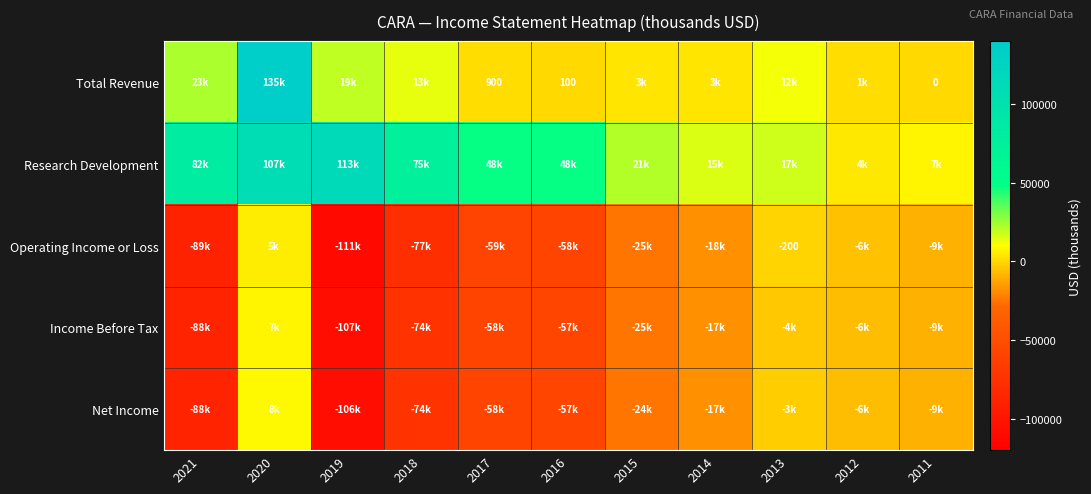

Which series has the largest range (max minus min)?

Total Revenue